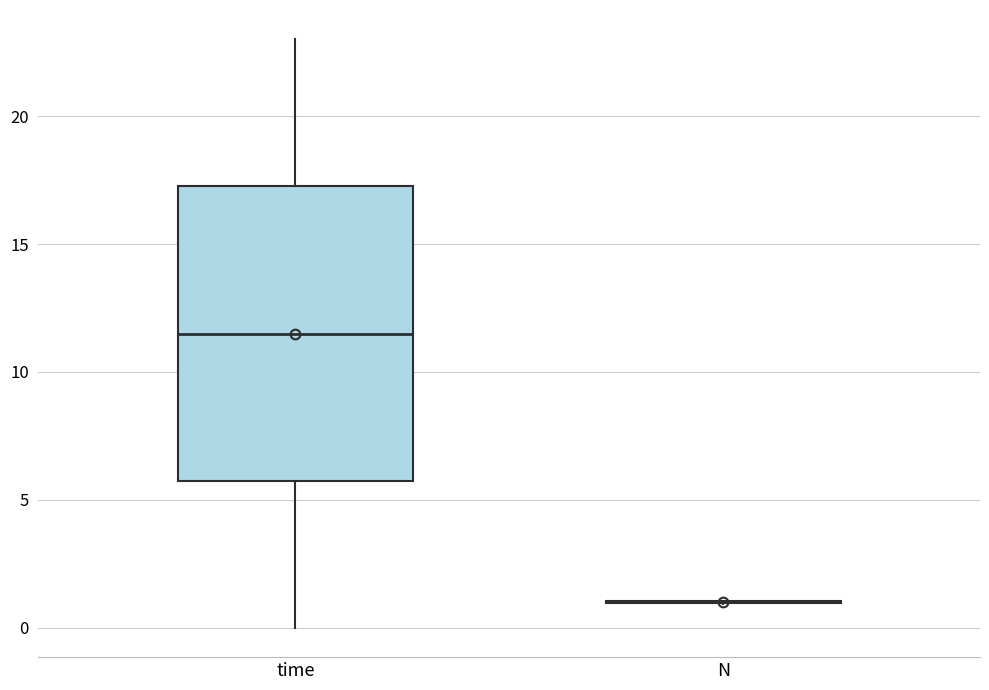

Which box is the tallest, from its lower edge to its upper edge?

time